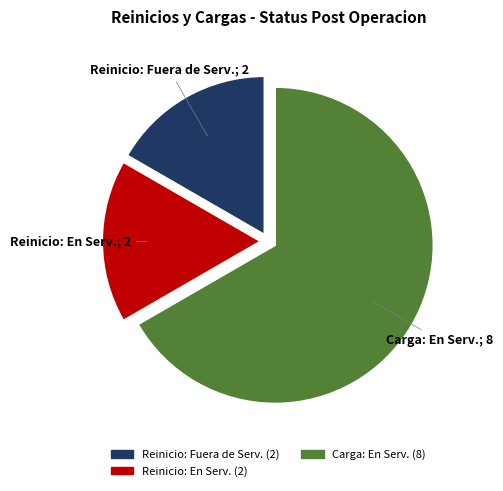

Is there any slice that represents more than half of the pie?

Yes